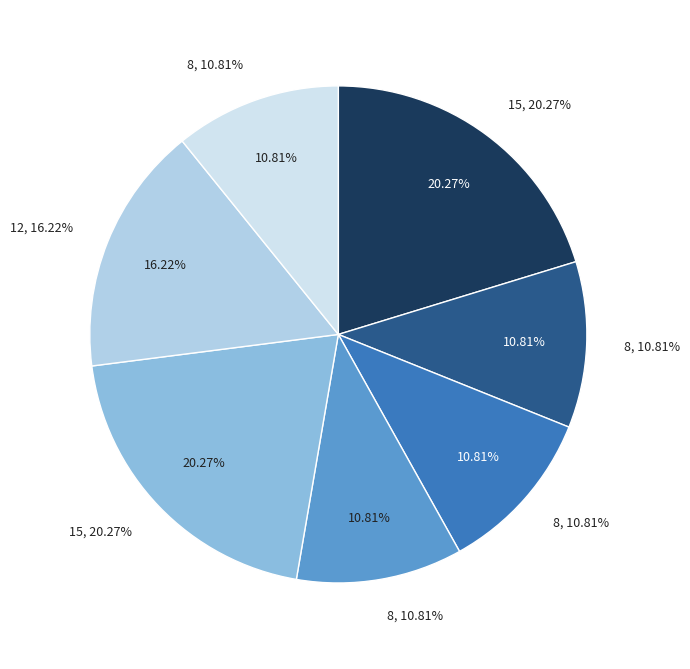

To the nearest percent, what is the difference between the largest and smallest slice percentages?

9%